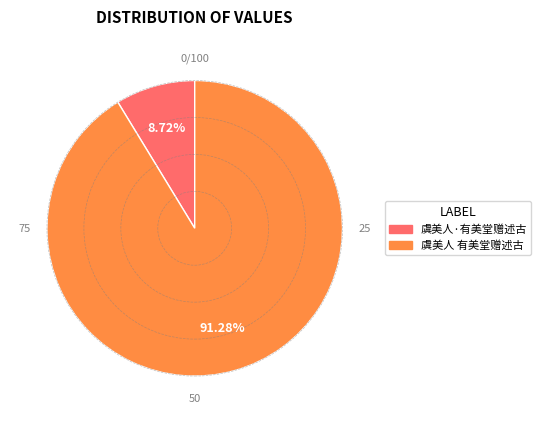

Does 虞美人·有美堂赠述古 represent more than half of the total?

No